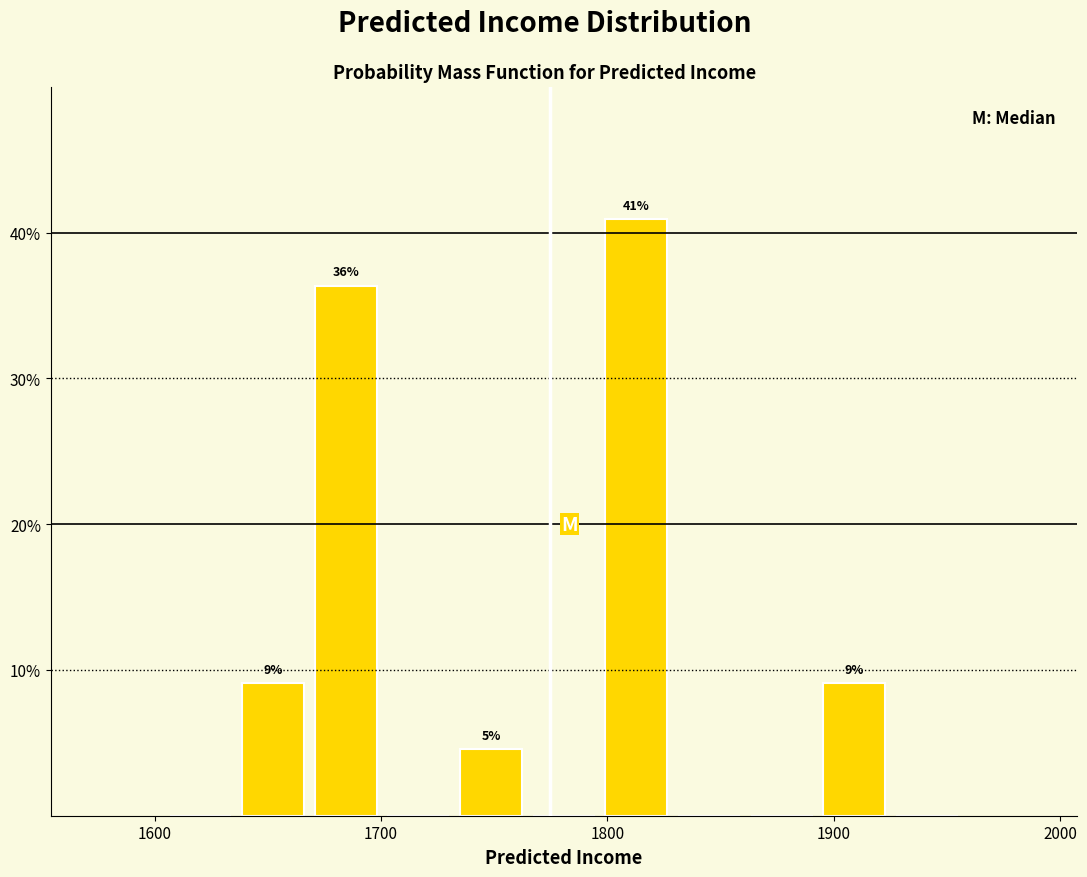

Read against the x-axis, roughly where is the centre of the tallest bar?

1810